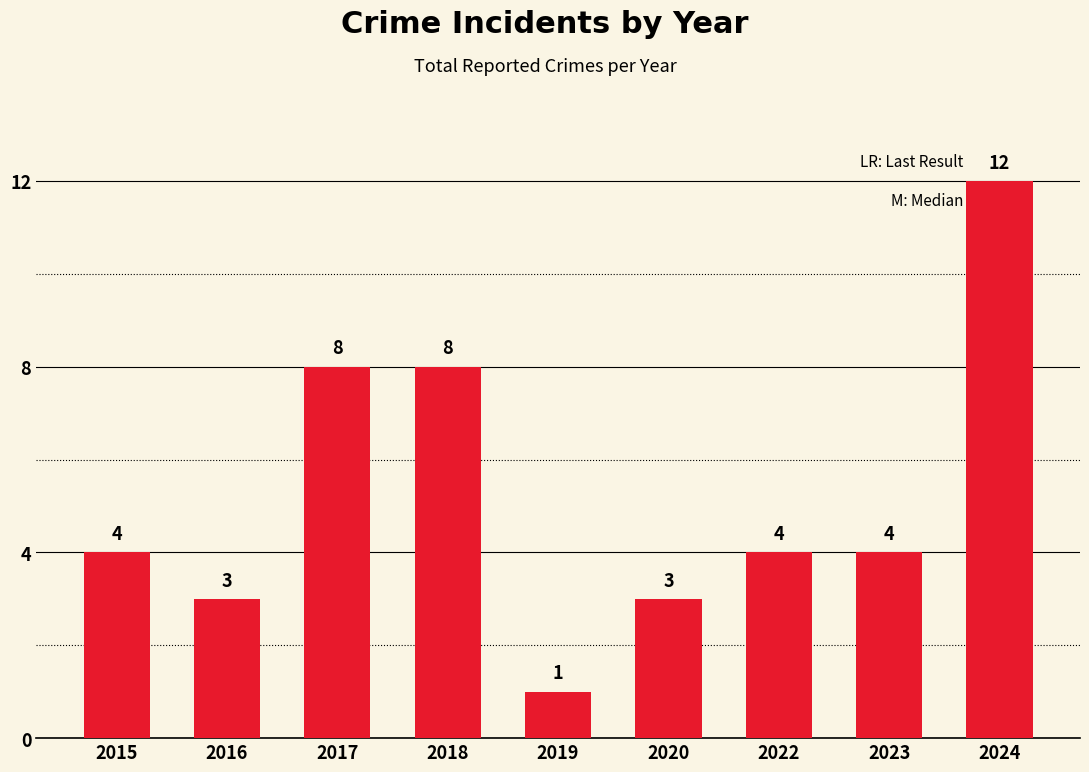

The value at 2016 is 3. True or false?

True